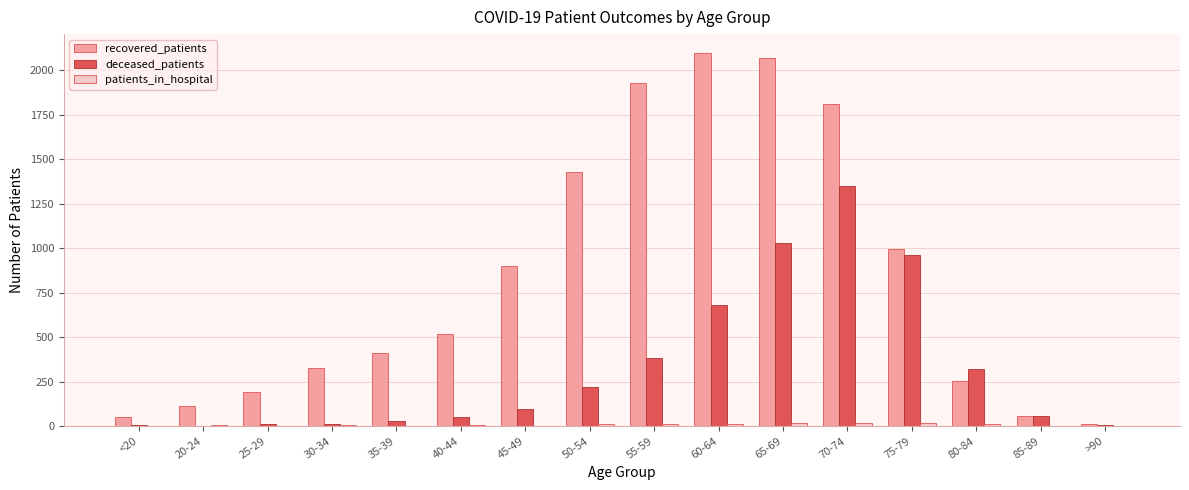

At which label is recovered_patients closest to 1054?

75-79